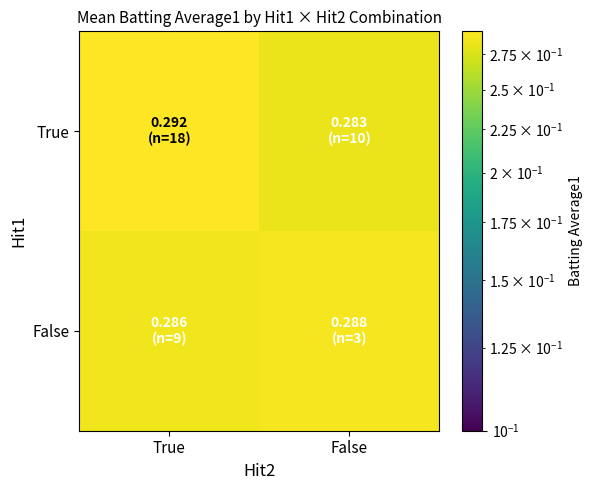

Which series has the largest total across all categories?

True